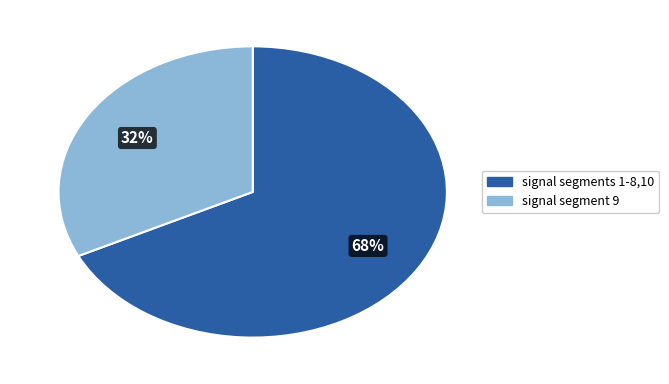

Is there a majority slice in this chart?

Yes